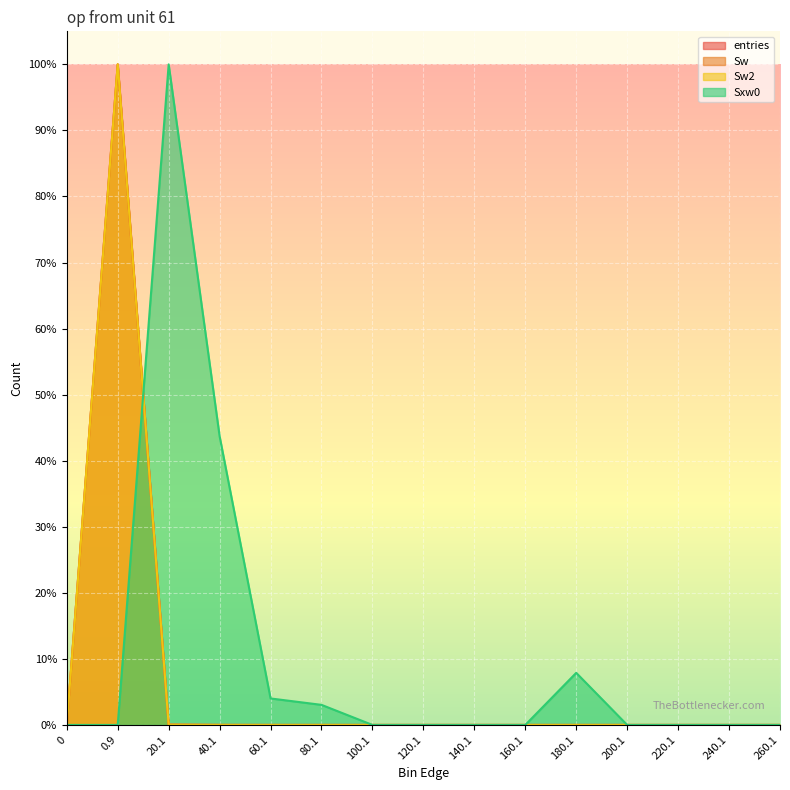

Is the value of entries at 120.1 greater than the value of Sw at 220.1?

No